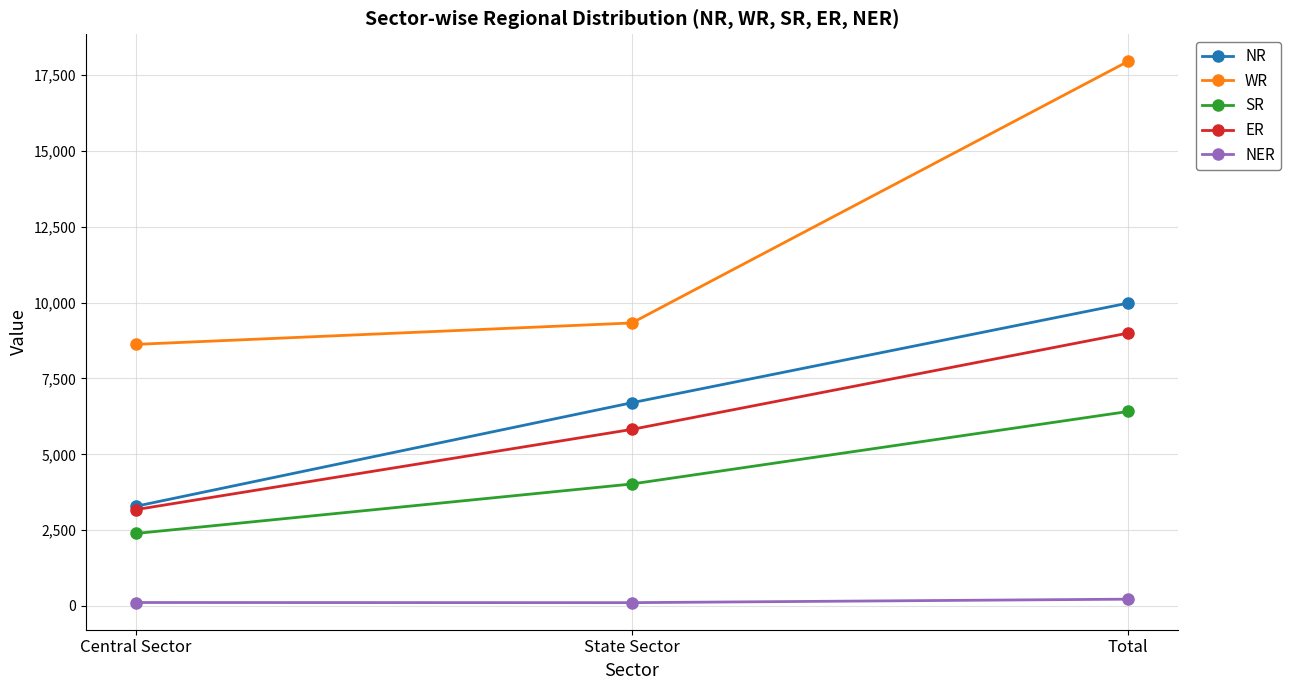

Where is NR nearest to the value 6635?

State Sector